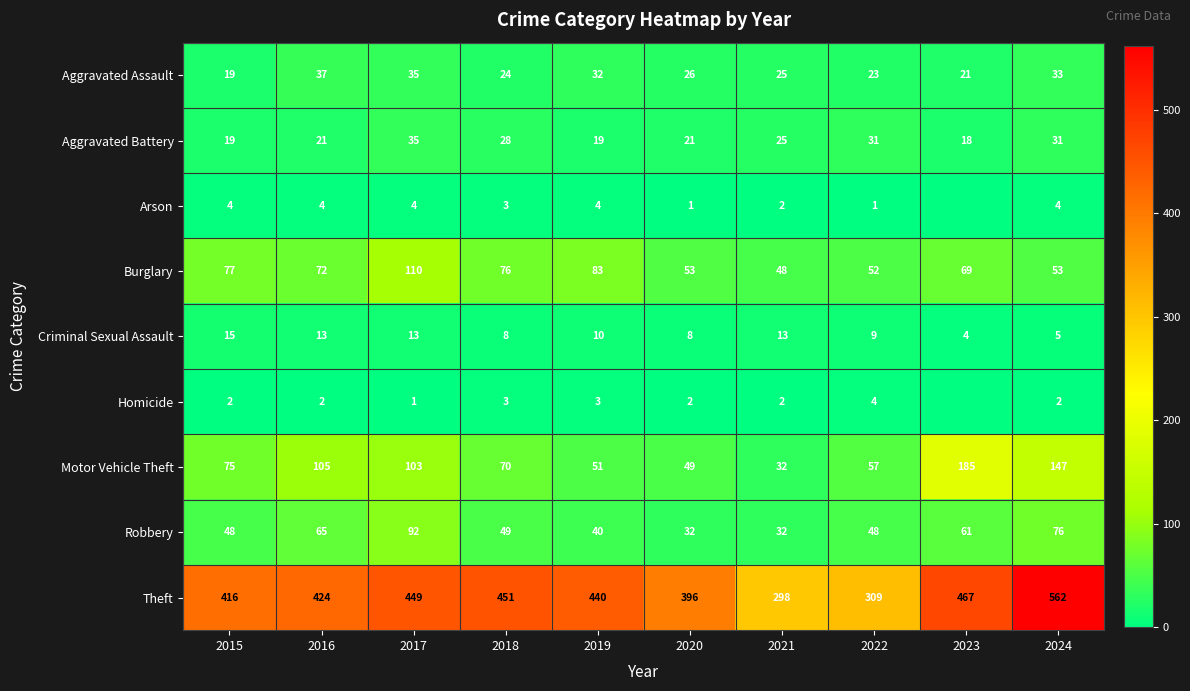

What is the difference between the highest and lowest values at 2016?

422